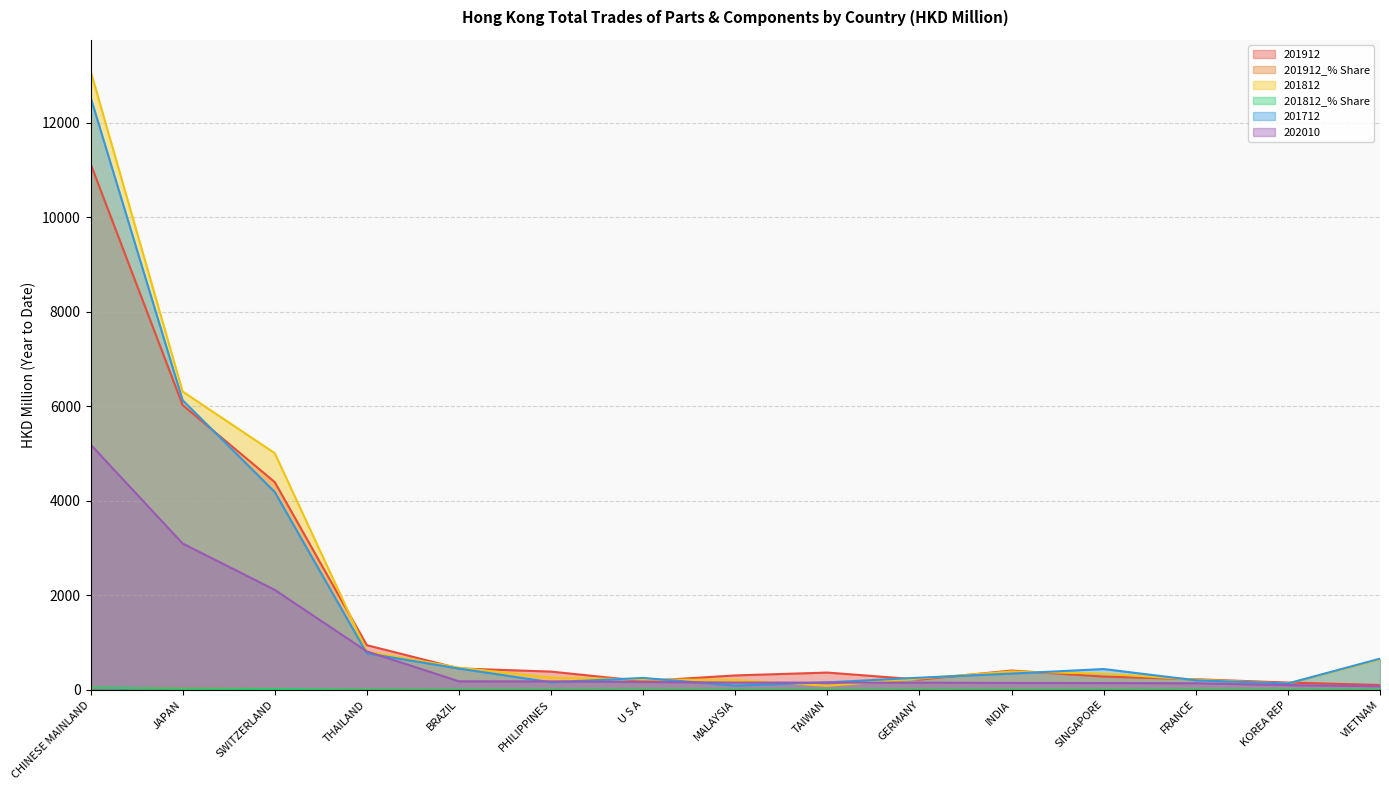

The value of 202010 at JAPAN is 5024.2. True or false?

False